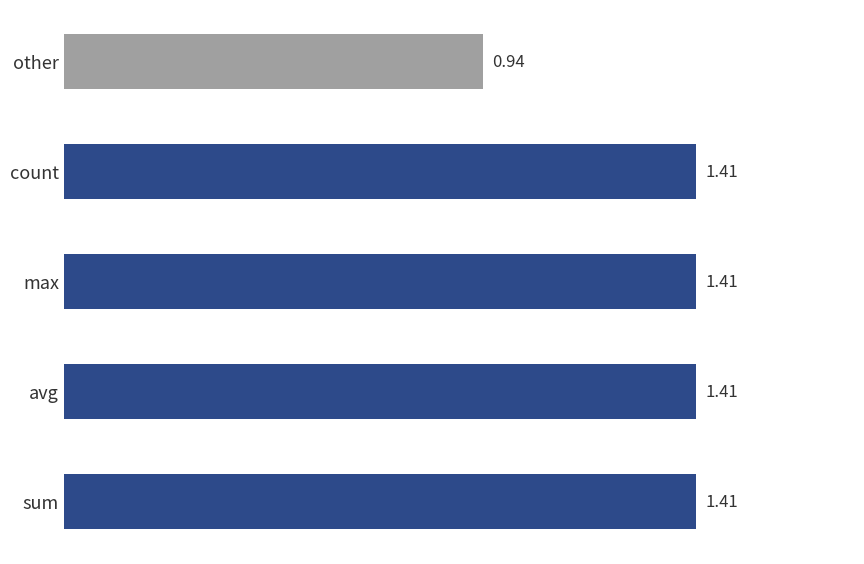

At which category does the chart reach its minimum across all series?

other